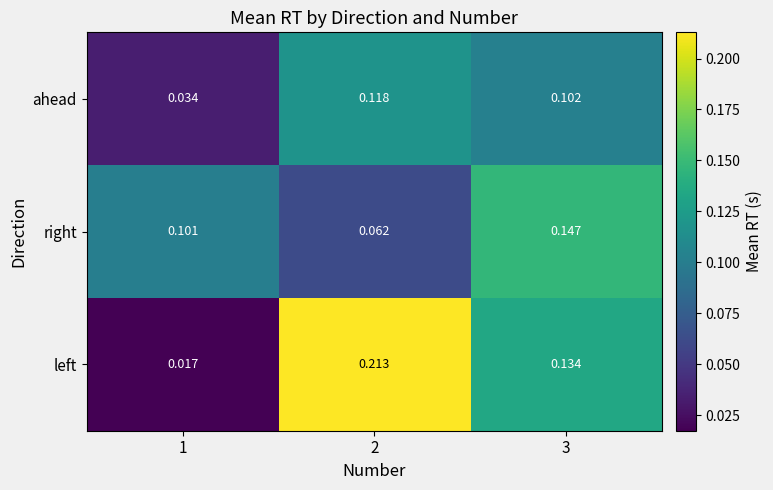

At which category does the chart reach its minimum across all series?

1